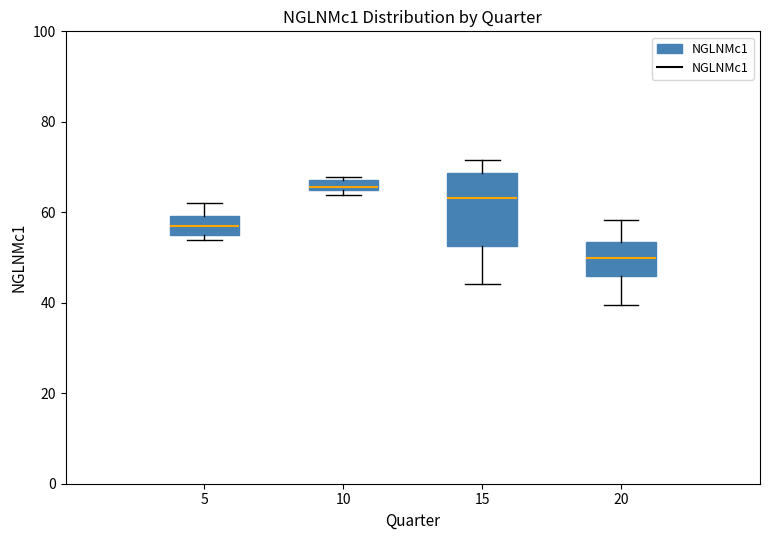

Where does the median line of the box at x = 5 sit on the y-axis? The values are not printed on the chart, so give them approximately, as read against the axis.

58